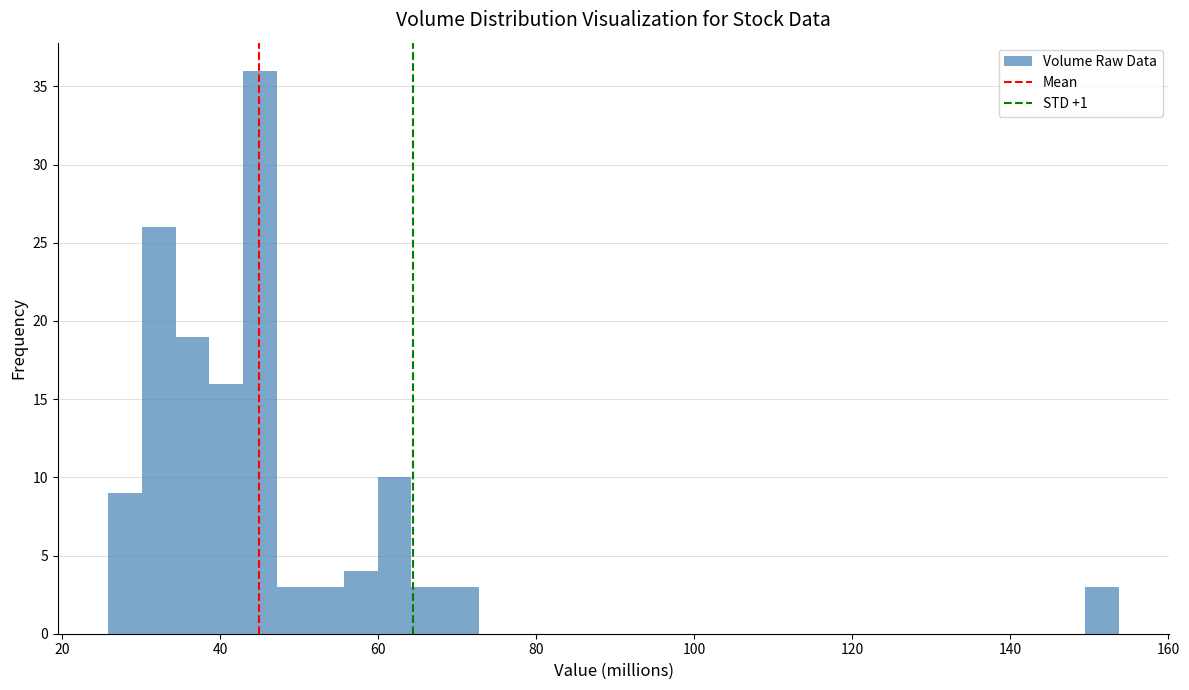

Read against the x-axis, roughly where is the centre of the tallest bar?

44